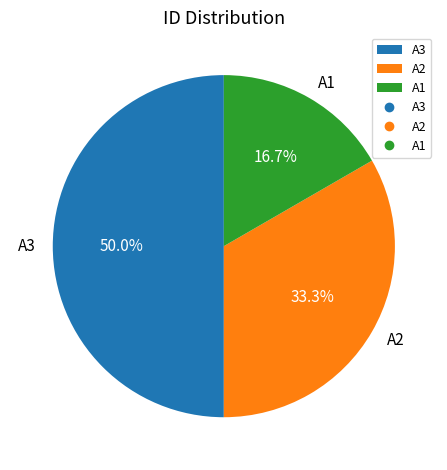

Between A1 and A2, which is larger?

A2